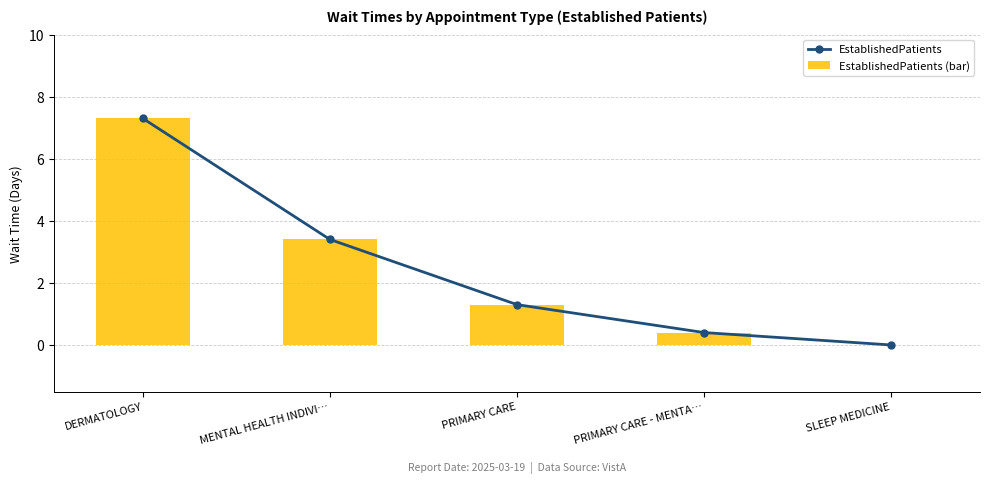

Rank the categories by EstablishedPatients value from highest to lowest.

DERMATOLOGY, MENTAL HEALTH INDIVI…, PRIMARY CARE, PRIMARY CARE - MENTA…, SLEEP MEDICINE